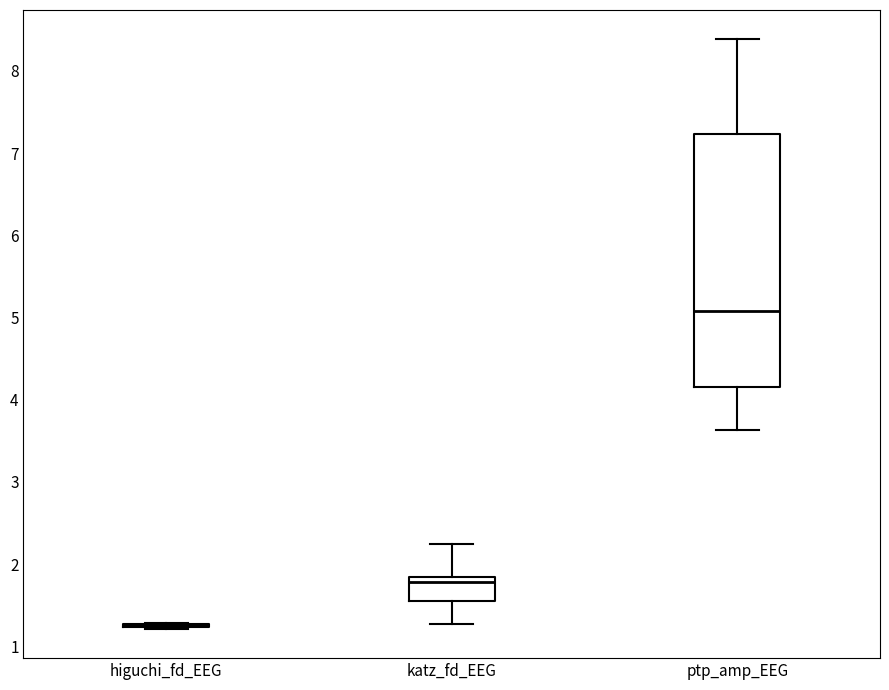

Reading left to right, read every box against the y-axis: the position of its median line, the range the box covers, and the ends of its whiskers. The values are not printed on the chart, so give them approximately, as read against the axis.

higuchi_fd_EEG: box collapsed to a line at 1.3, whiskers 1.2 to 1.3
katz_fd_EEG: median 1.8 (just below the box's upper edge), box 1.6 to 1.8, whiskers 1.3 to 2.2
ptp_amp_EEG: median 5.1, box 4.2 to 7.2, whiskers 3.6 to 8.4